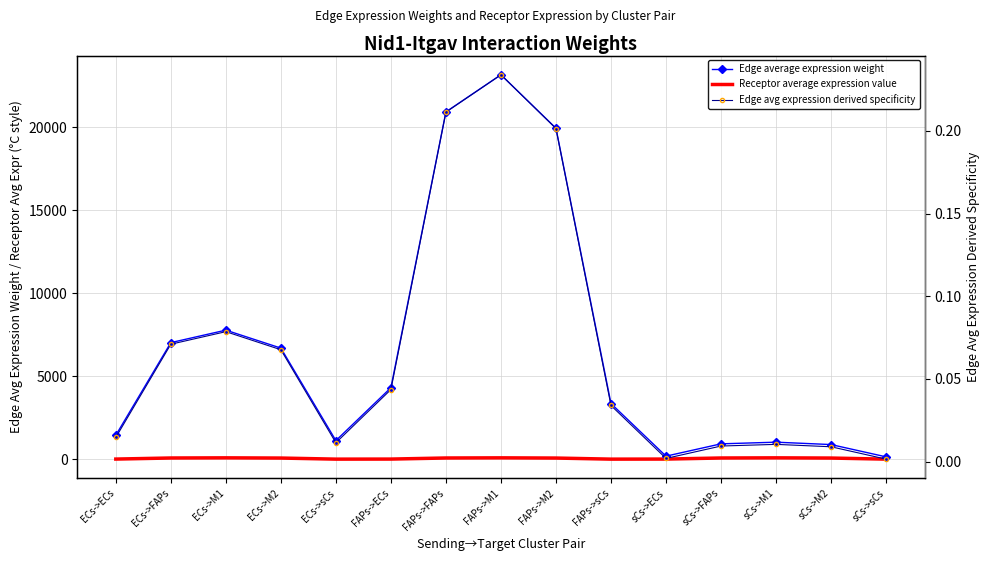

Is this an area chart (filled region under the line)?

No